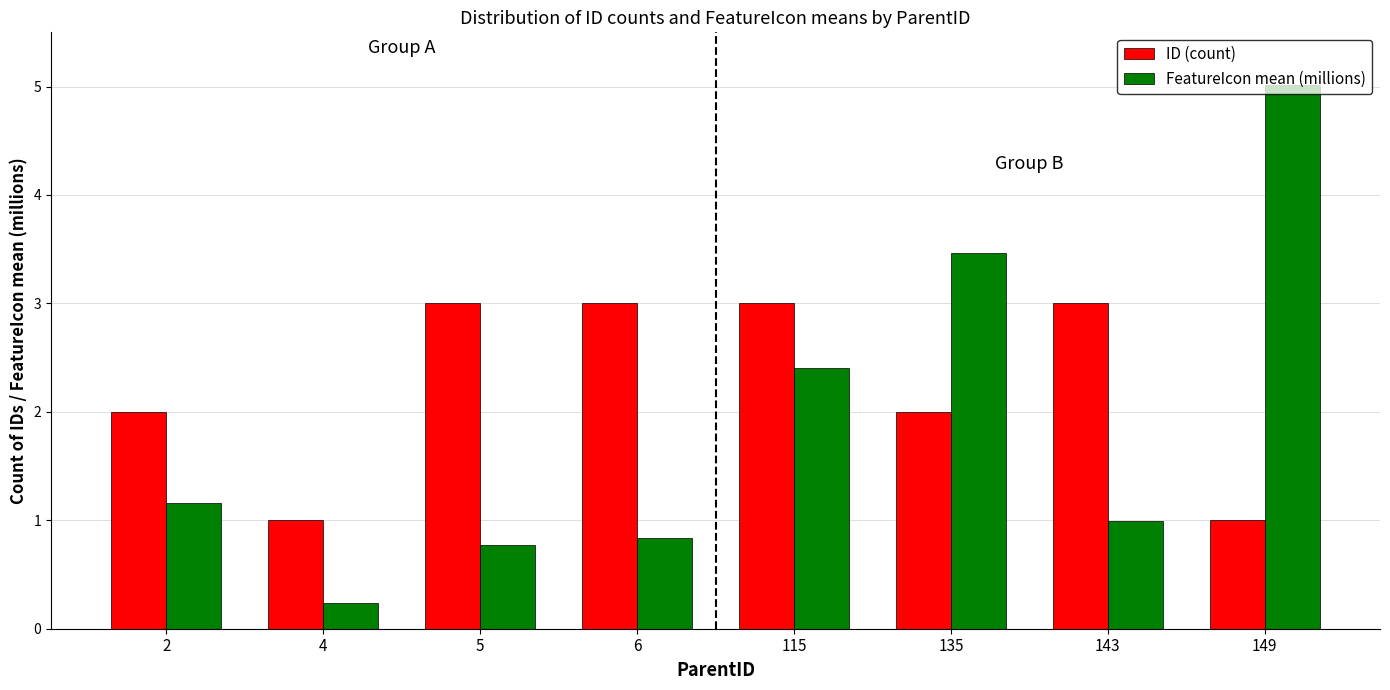

Which series has the largest total across all categories?

ID (count)